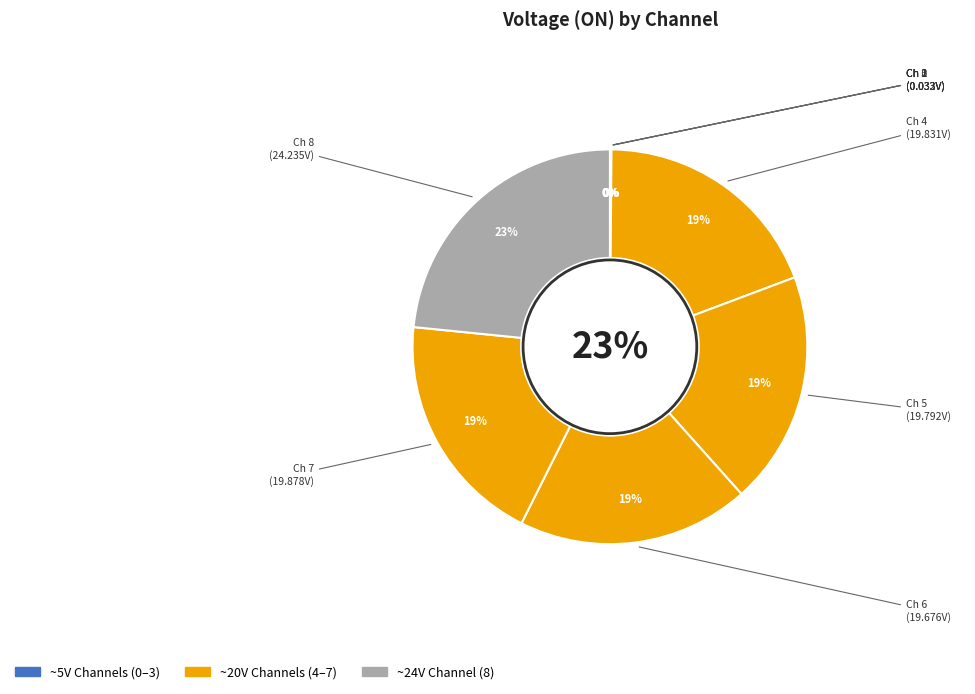

What portion of the pie excludes 7?

80.8%